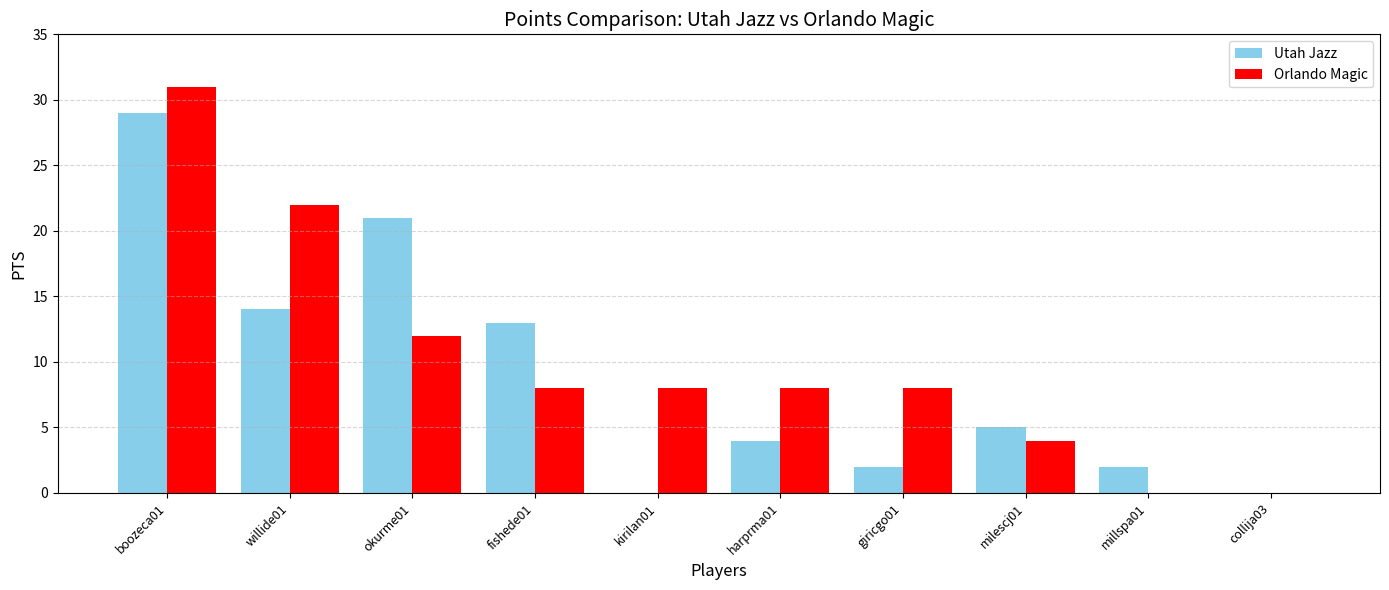

What is the average value of the Orlando Magic series?

10